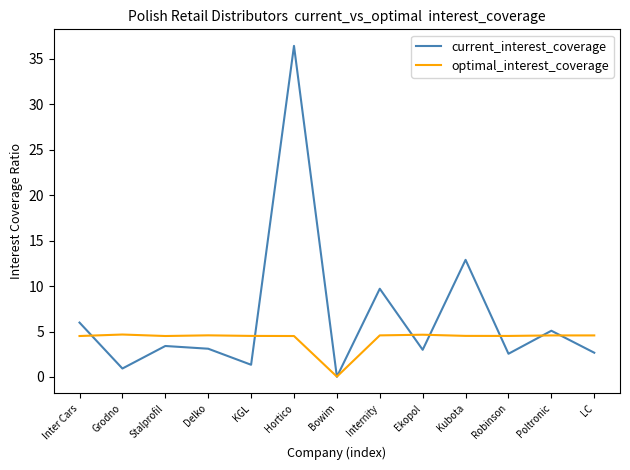

Which series has the largest range (max minus min)?

current_interest_coverage